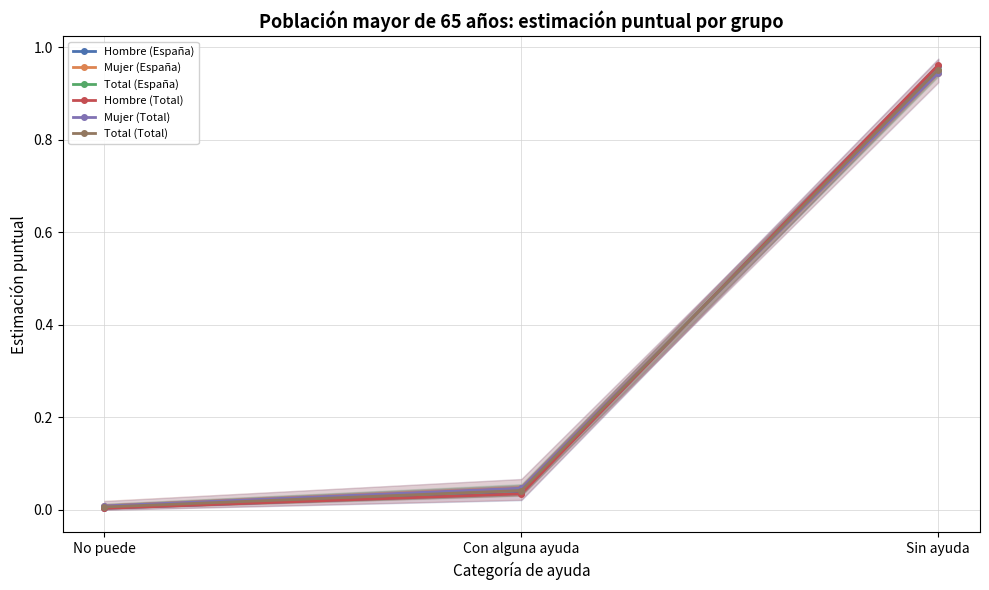

Which has a higher value, Sin ayuda or Con alguna ayuda?

Sin ayuda